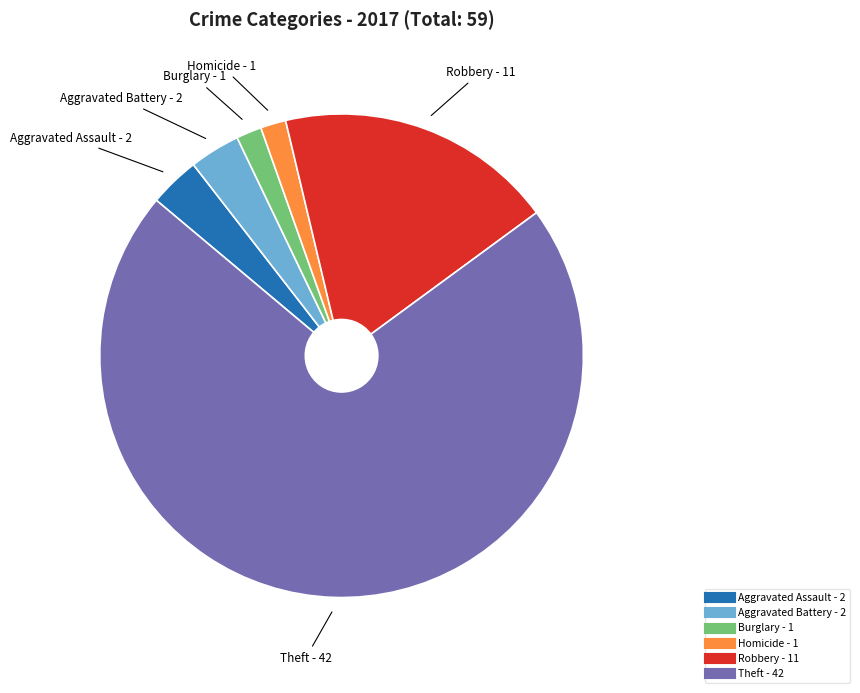

Does any single category account for the majority?

Yes